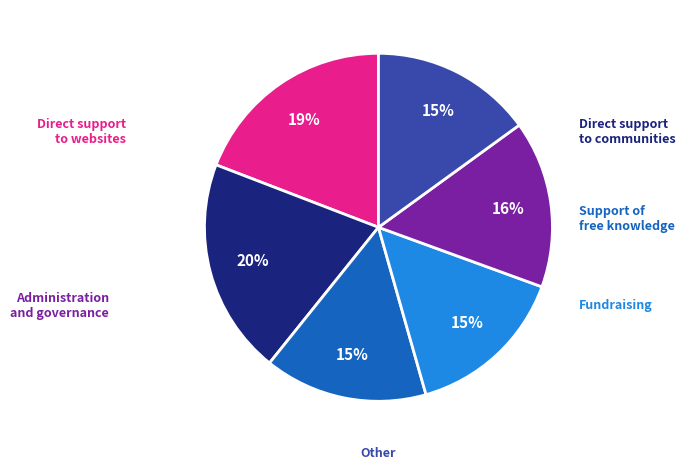

To the nearest percent, what is the average slice percentage?

17%